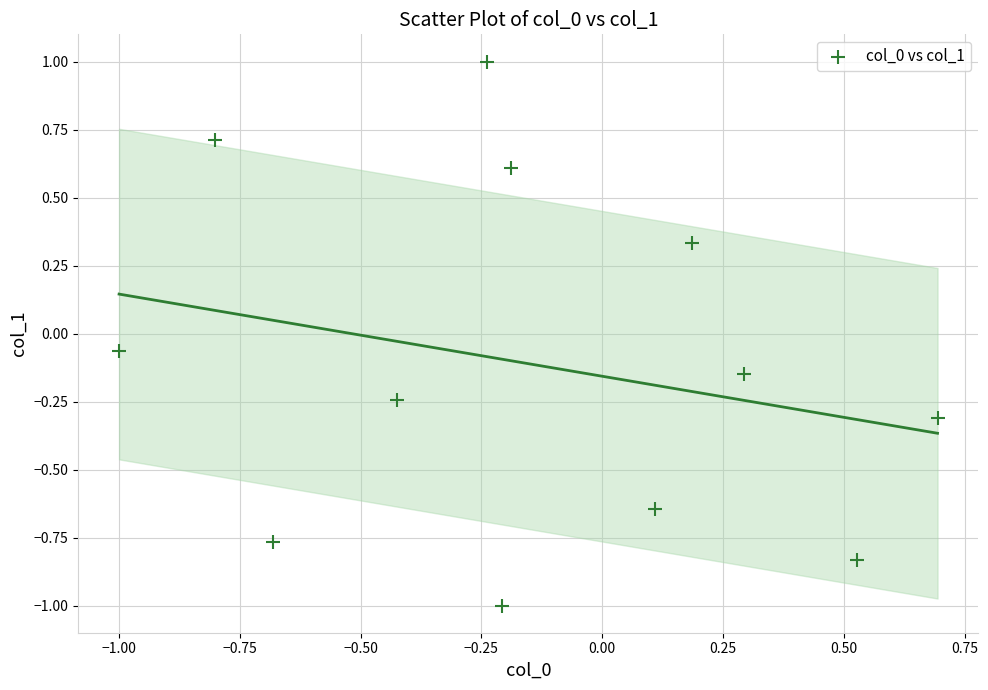

What is the range of Y values (max minus min)?

2.0